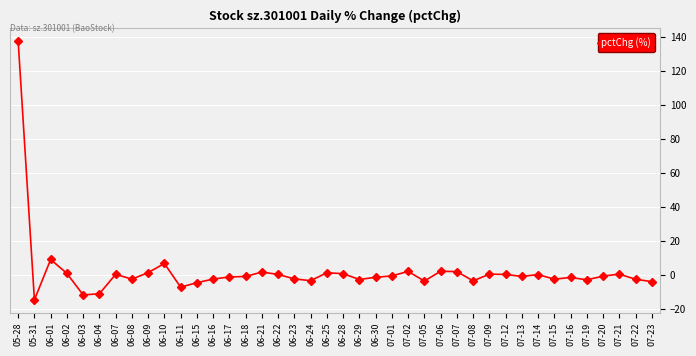

True or false: the data shows 88.6 at 05-28.

False